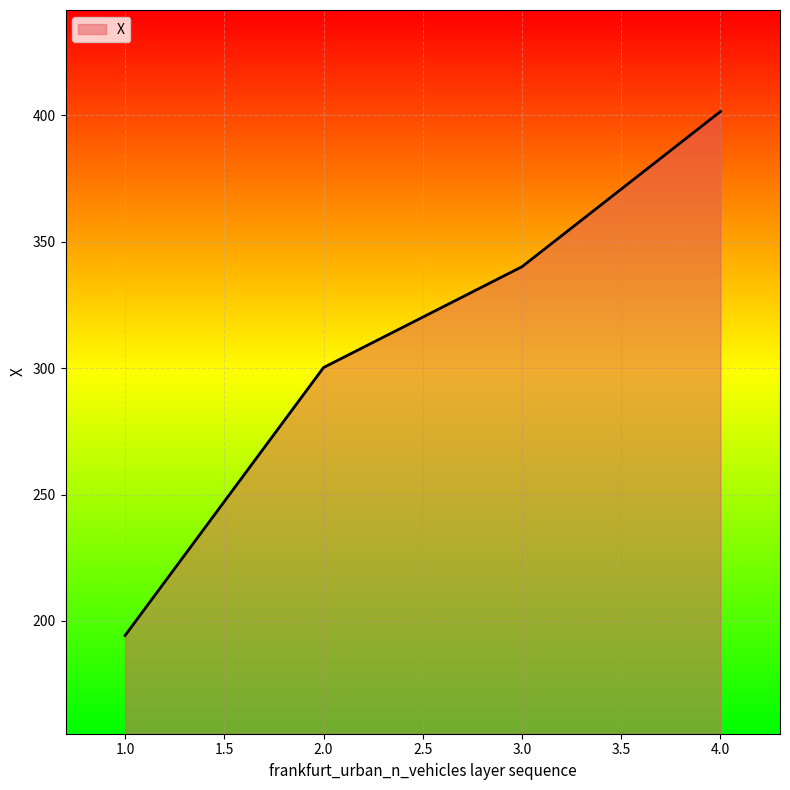

List the labels in order of value, largest first.

4.0, 3.0, 2.0, 1.0